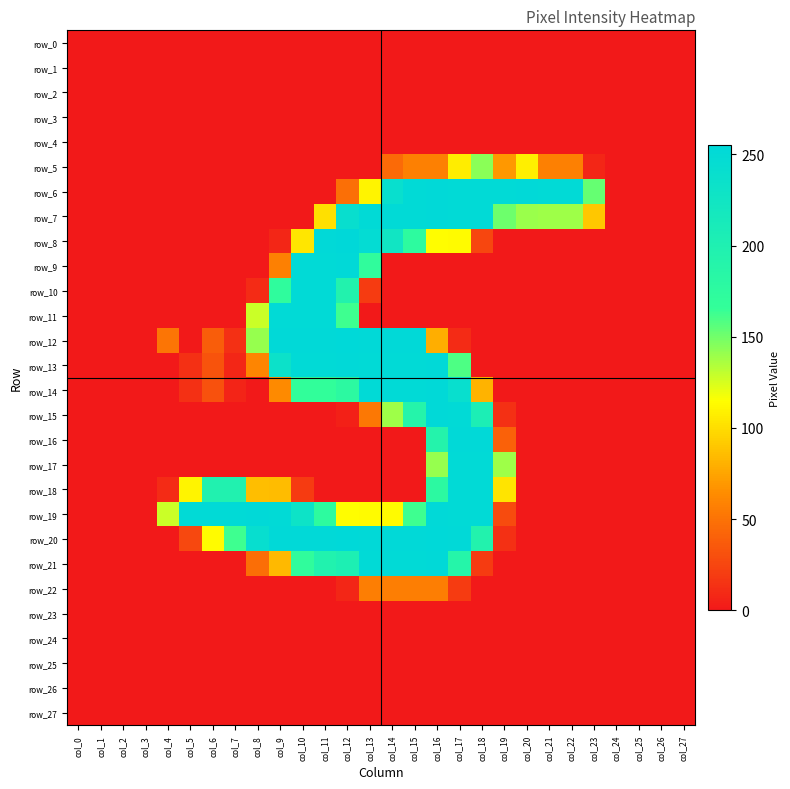

Which label corresponds to the smallest value in the chart?

col_0